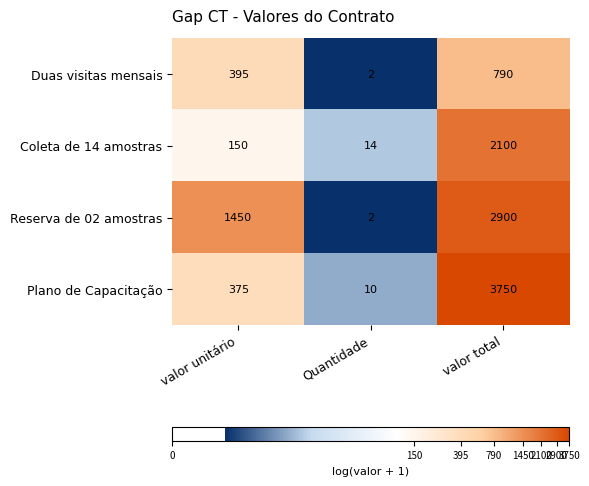

The Reserva de 02 amostras series shows 598 at valor total. True or false?

False